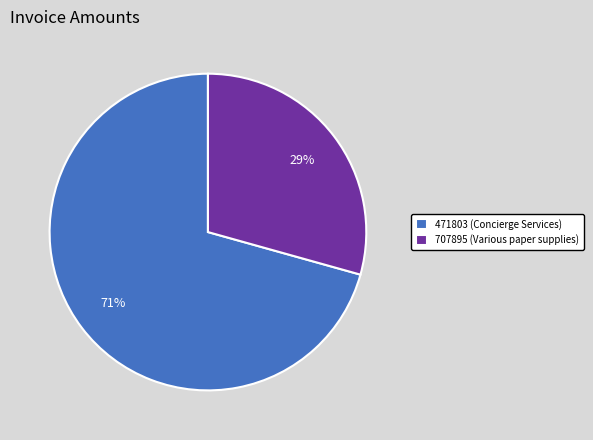

To the nearest percent, what portion does 471803 (Concierge Services) represent?

71%